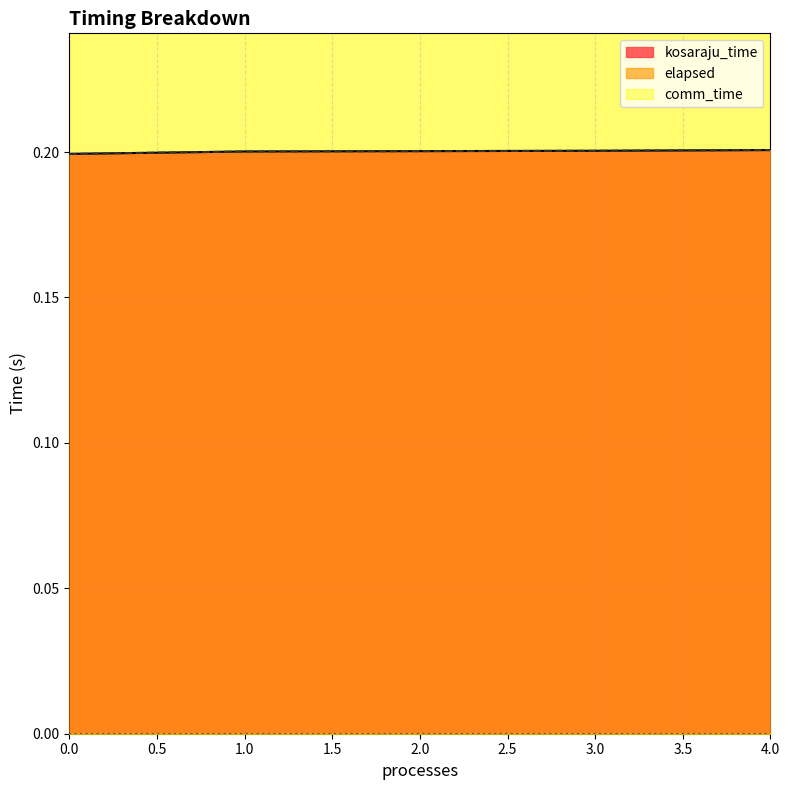

What is the minimum value shown in the chart?

0.2